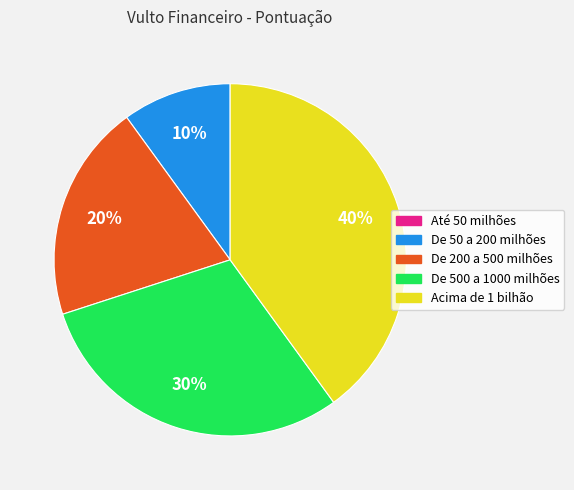

Is there a majority slice in this chart?

No